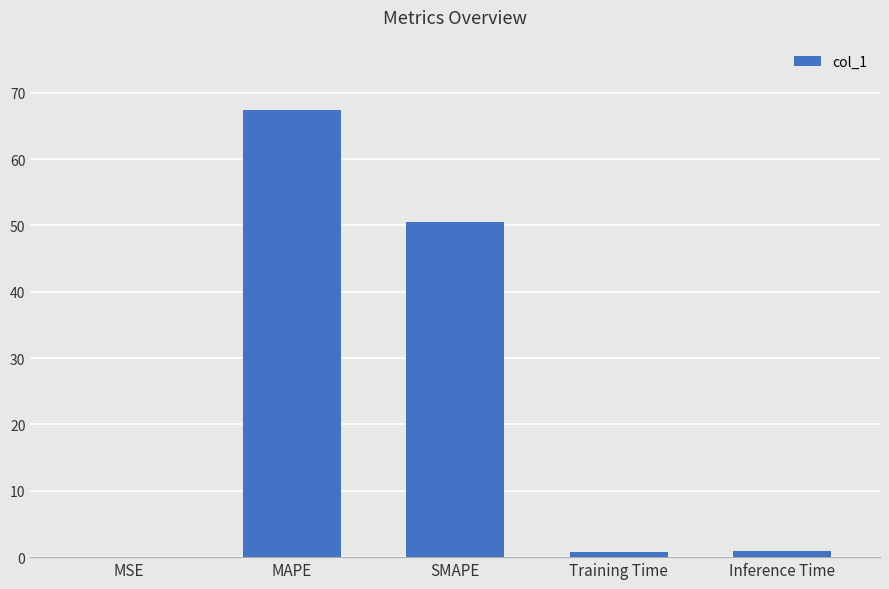

What value does the data have at Inference Time?

0.9